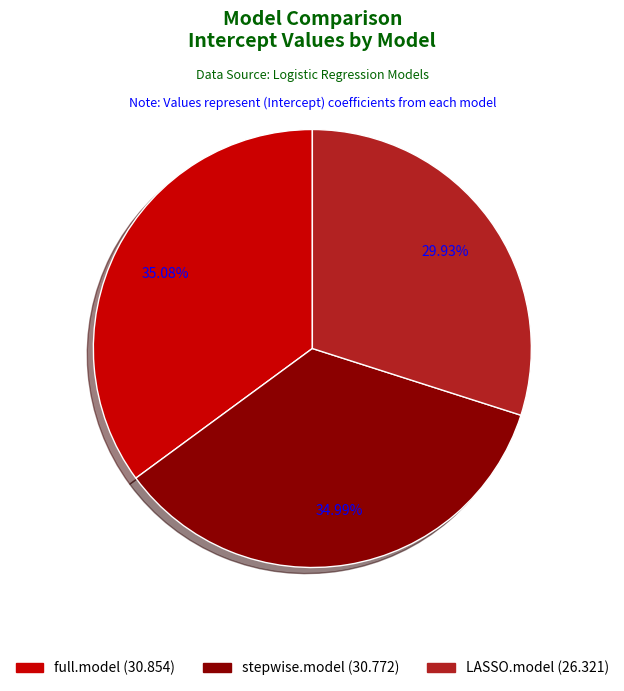

What is the total percentage of LASSO.model and full.model?

65.0%